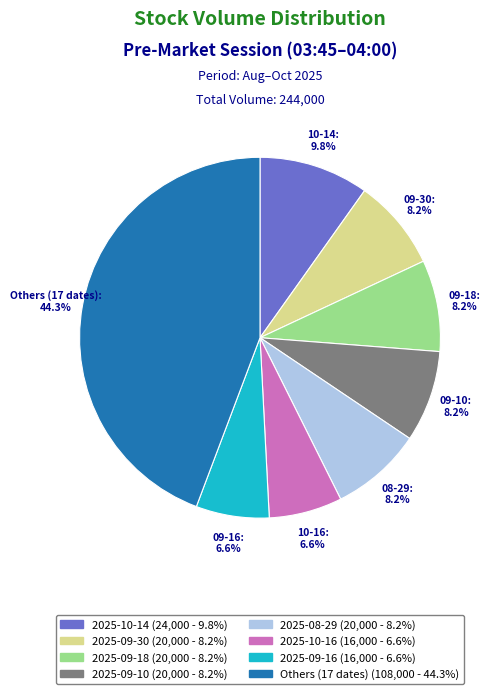

Does any single category account for the majority?

No